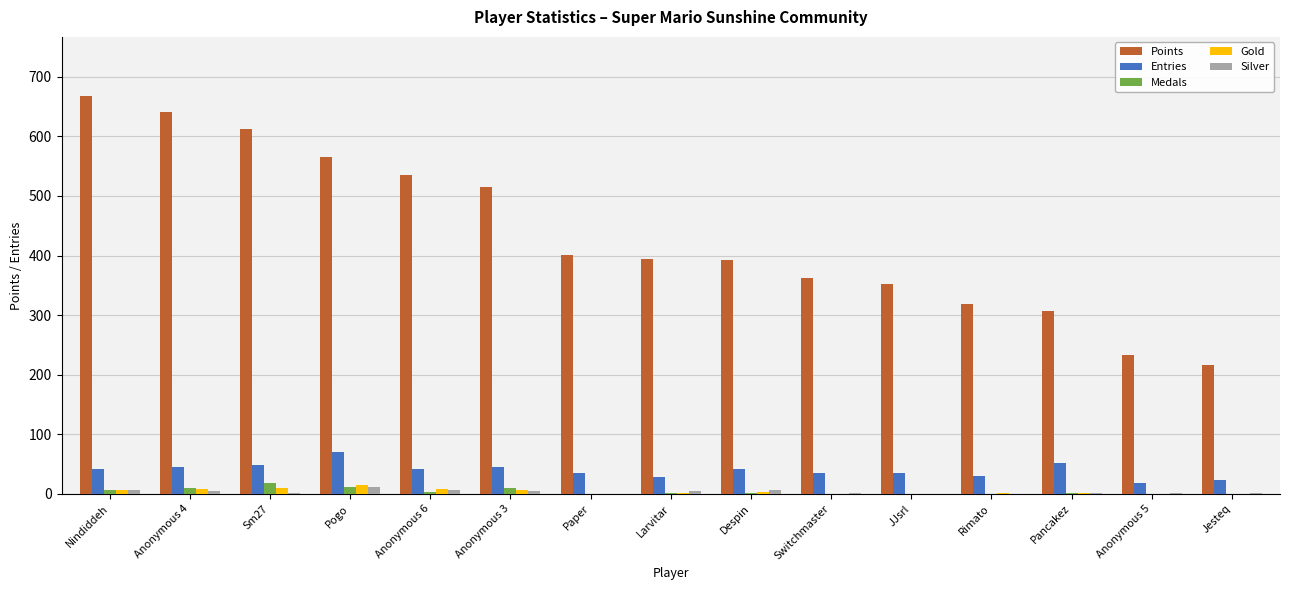

What is the highest value of the Medals series?

19